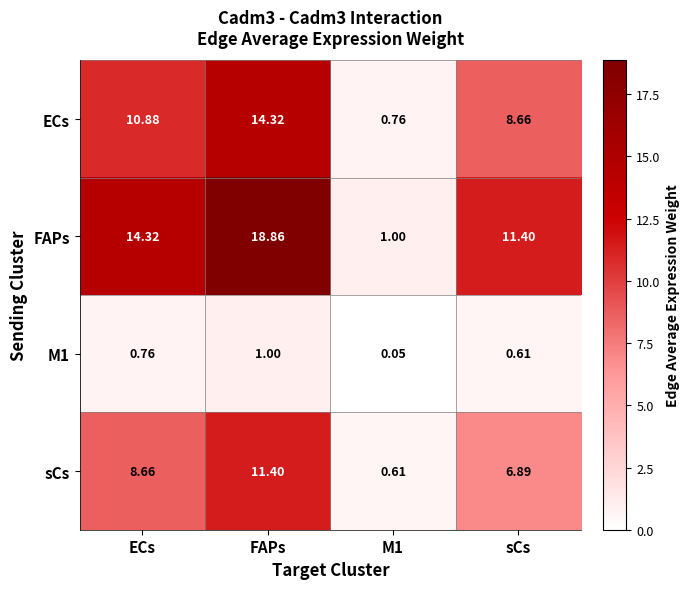

Count the number of data series in this chart.

4